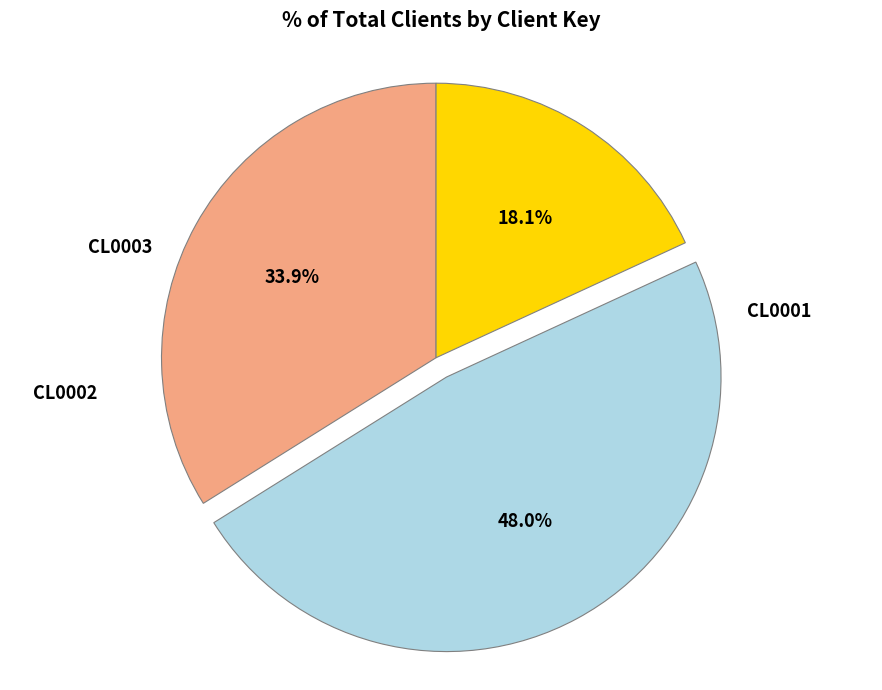

To the nearest percent, what is the difference between the largest and smallest slice percentages?

30%